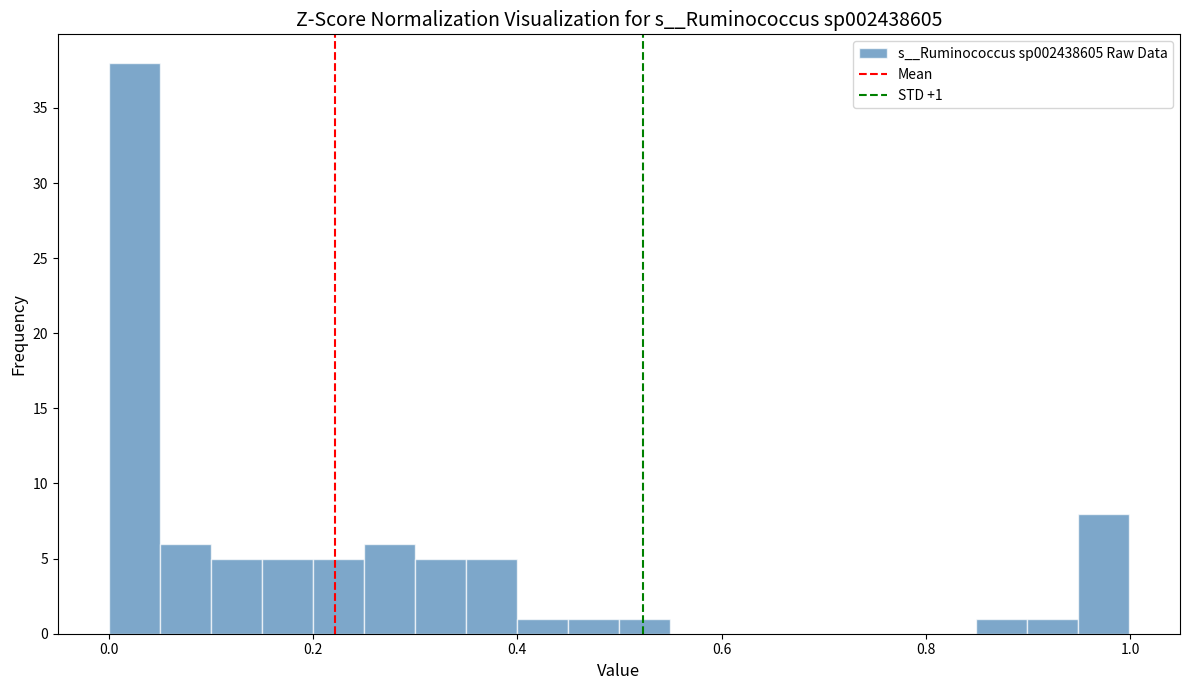

Around what value on the x-axis is the tallest bar? Give the approximate position of its centre, as read against the axis.

0.02